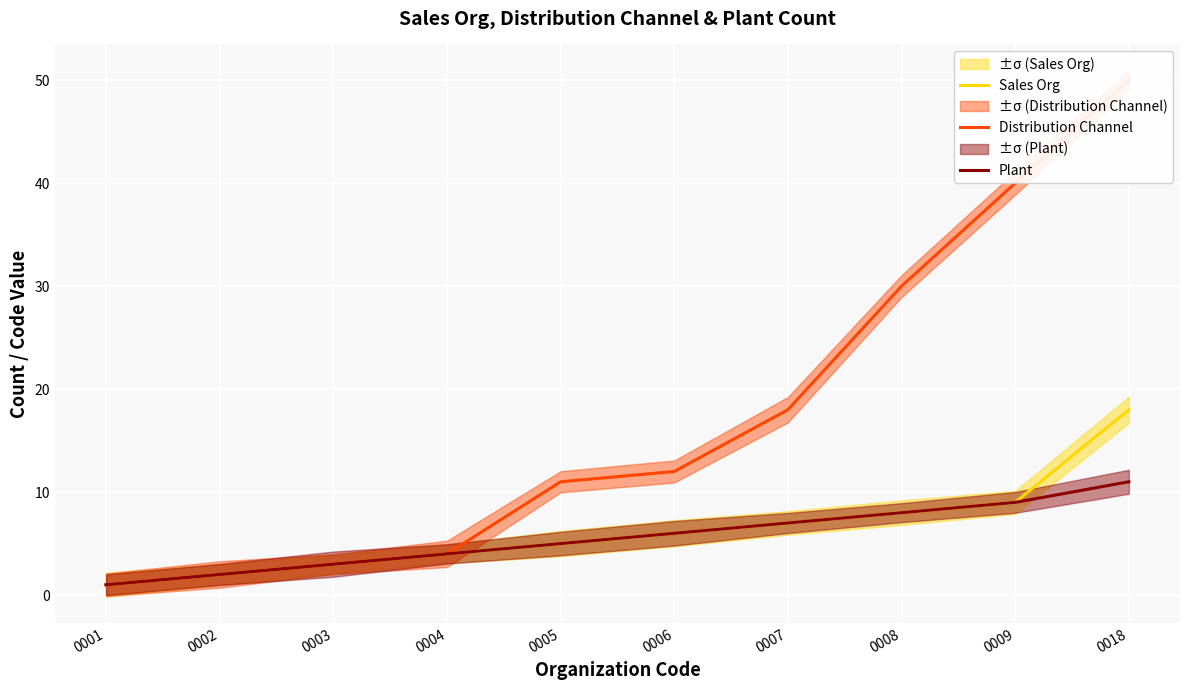

Where does the Sales Org series first go above 6?

0007